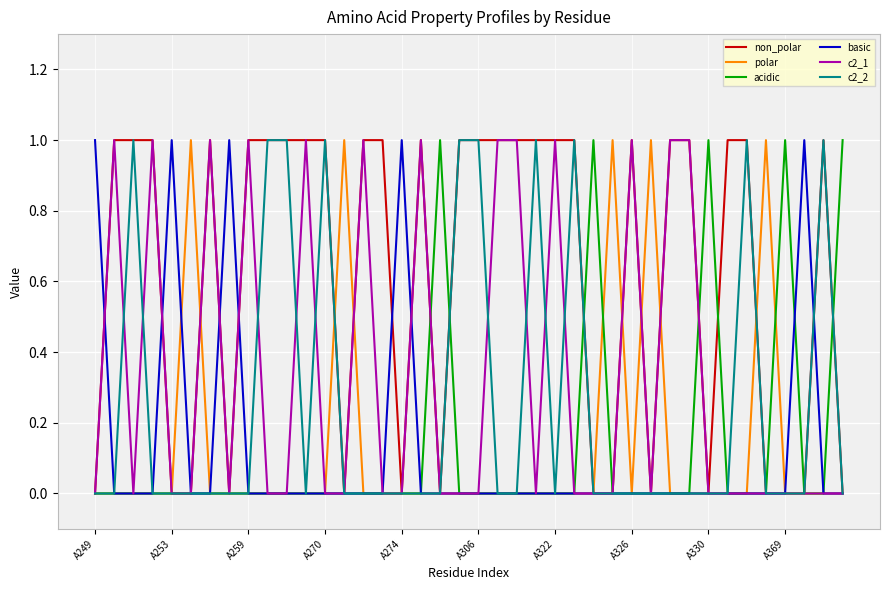

Which series has the largest total across all categories?

non_polar